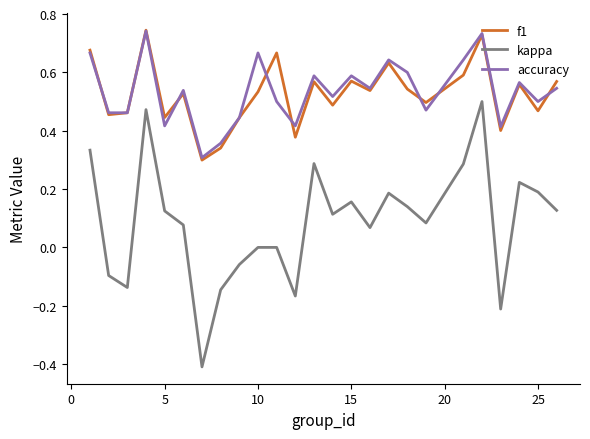

True or false: kappa and f1 intersect in this chart.

False